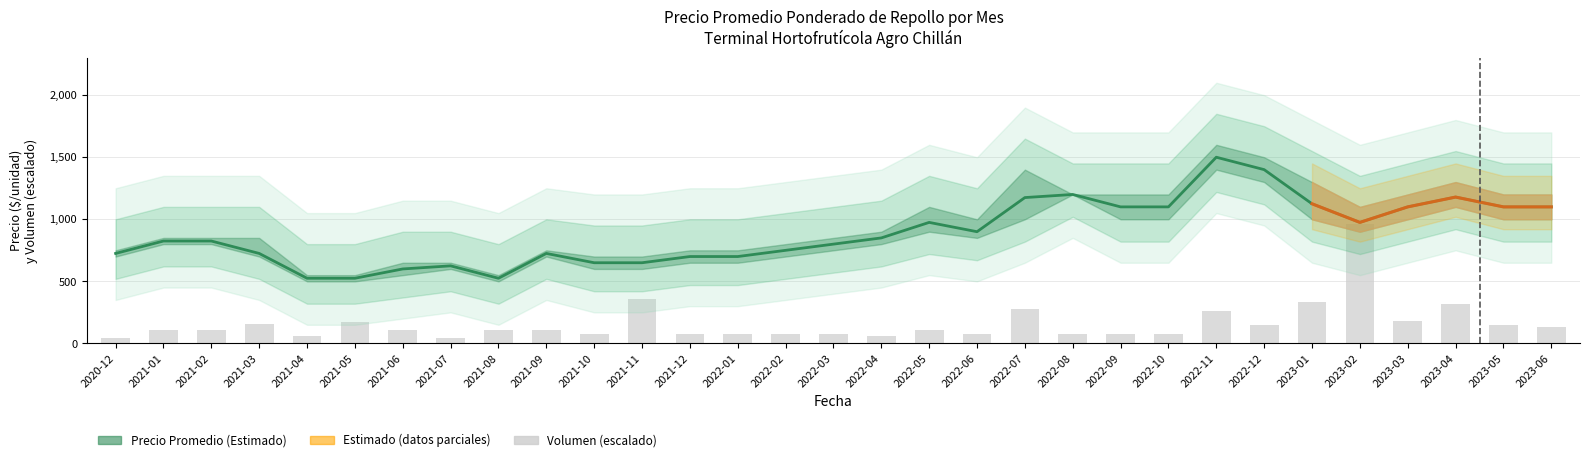

At which label does Precio promedio ponderado reach its peak?

2022-11